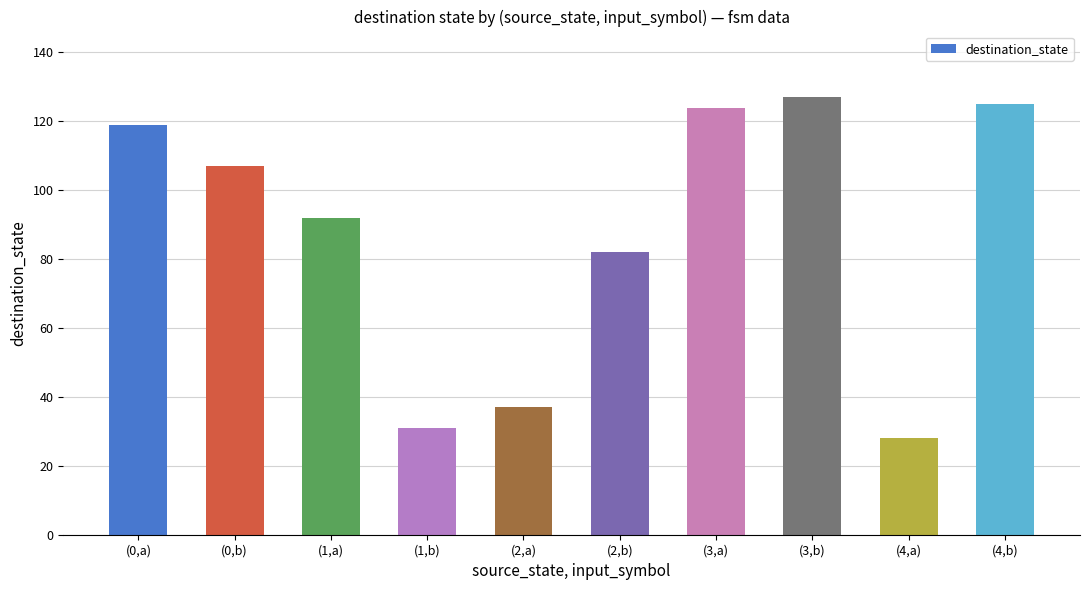

Reading left to right, transcribe all the data shown in this chart.

119	107	92	31	37	82	124	127	28	125